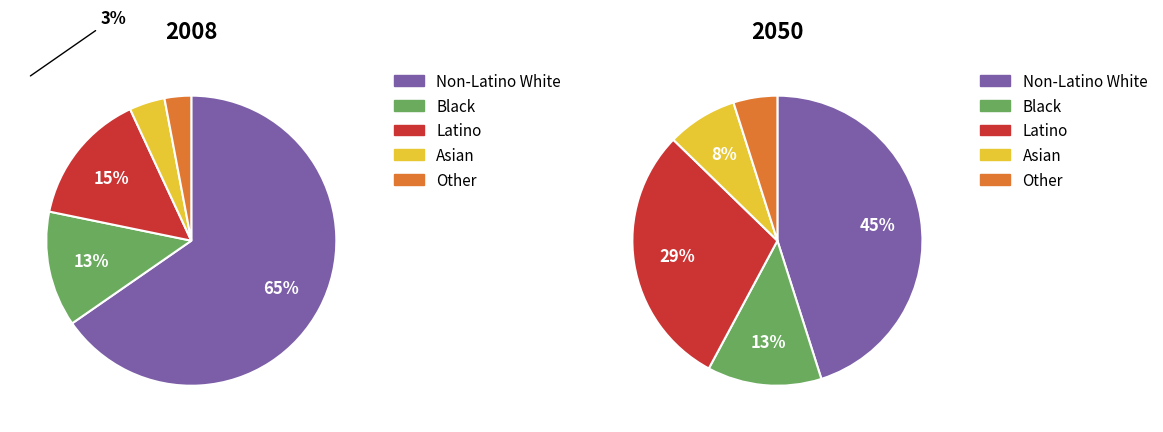

How many segments does this pie chart have?

5